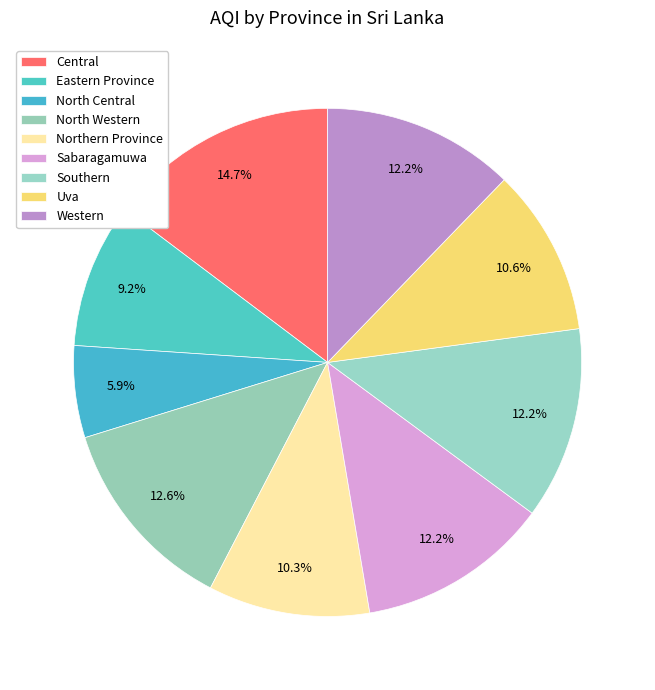

Is it true that Southern is 12% of the pie?

True